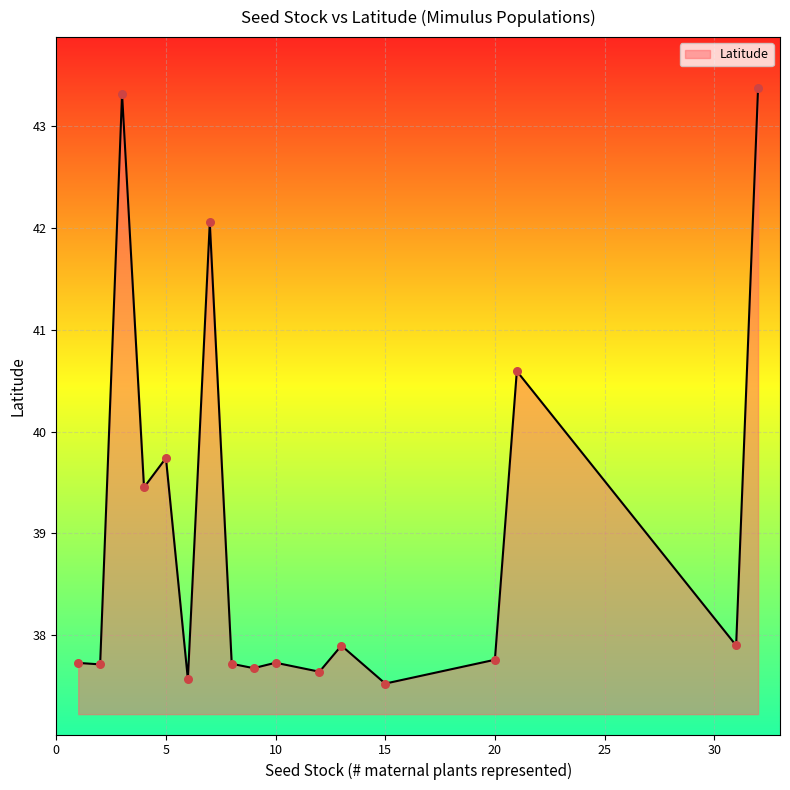

What is the maximum value shown in the chart?

43.4